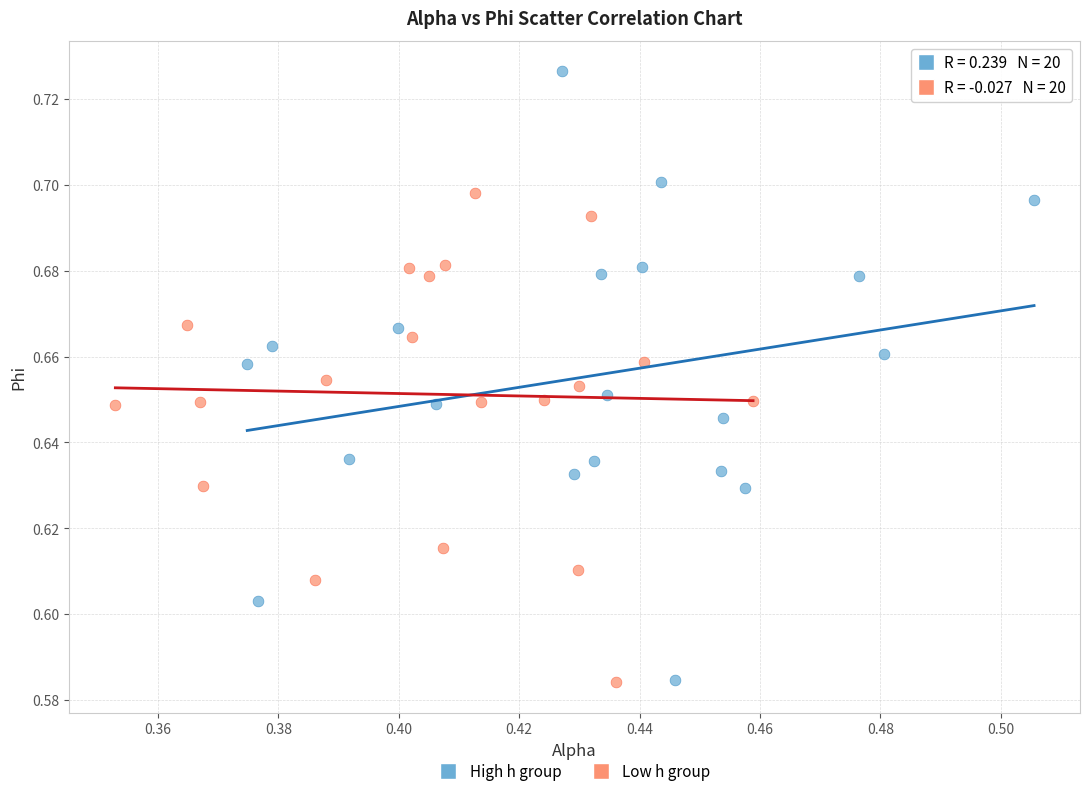

Which series has the widest spread of Y values?

High h group